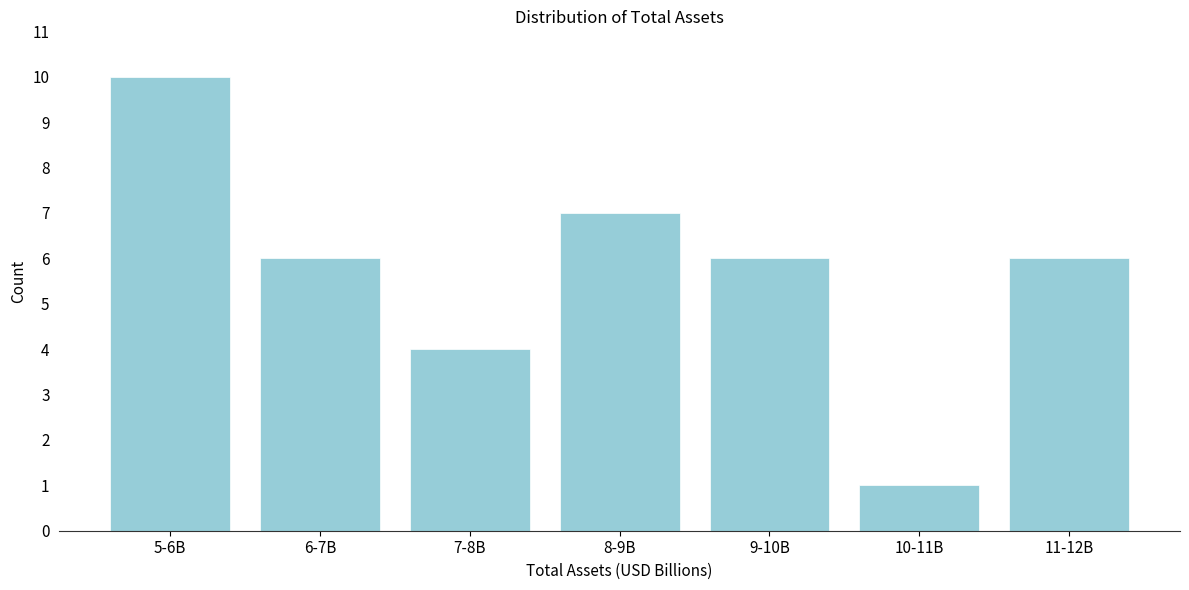

Reading left to right, transcribe all the data shown in this chart.

5-6B=10	6-7B=6	7-8B=4	8-9B=7	9-10B=6	10-11B=1	11-12B=6